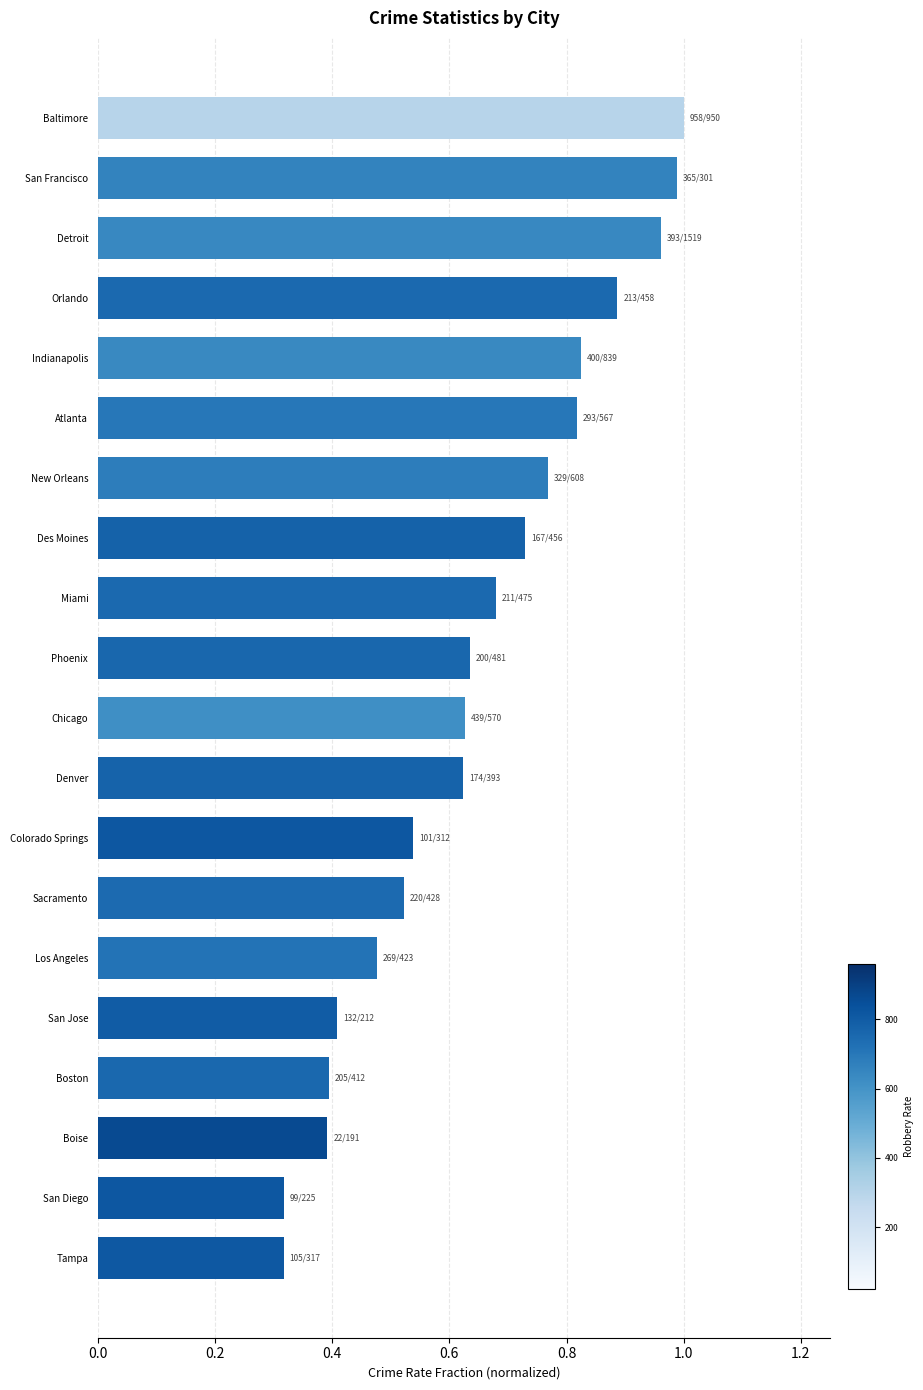

What is the sum of all values?

12.9